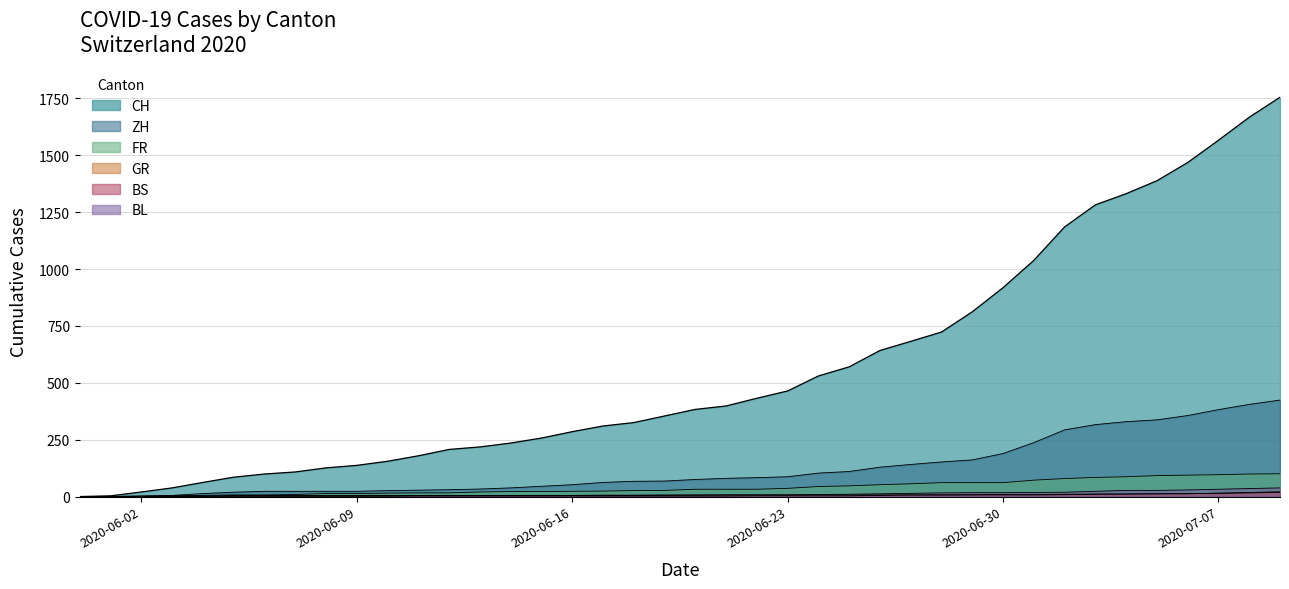

At how many categories does at least one series exceed 120?

32